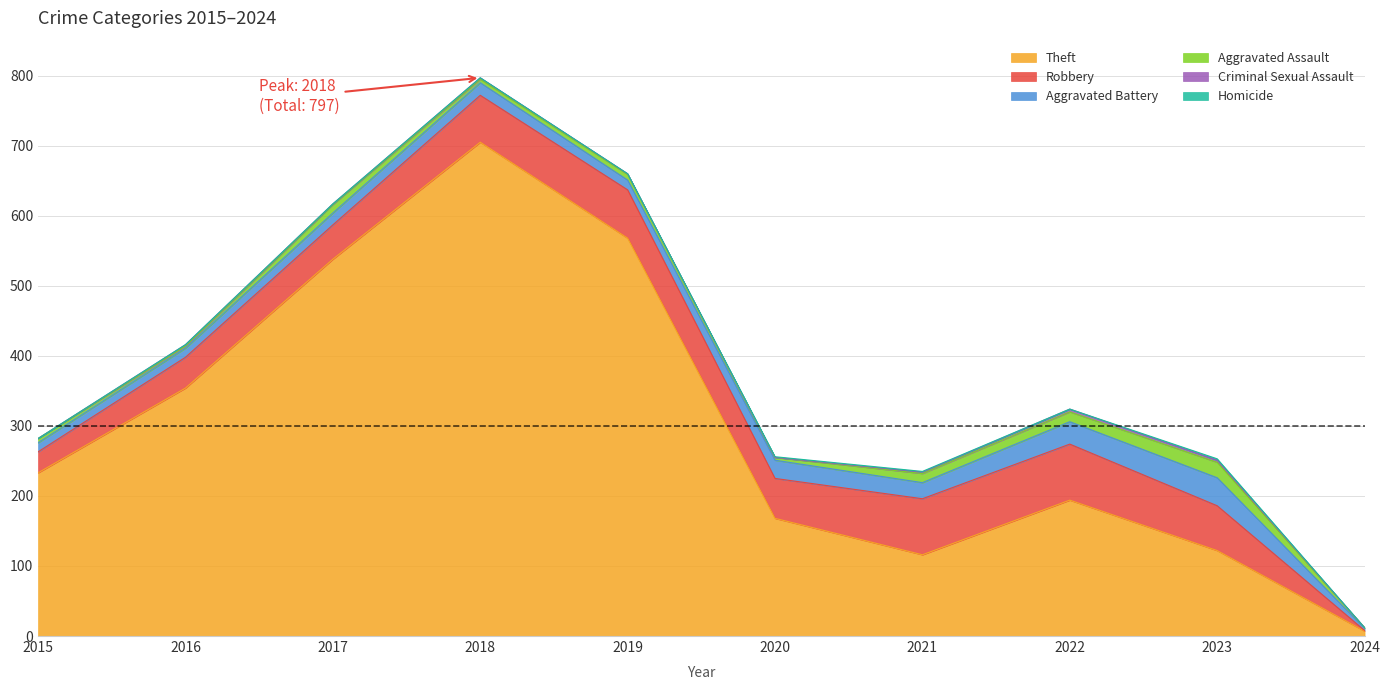

What is the minimum value for Theft?

7